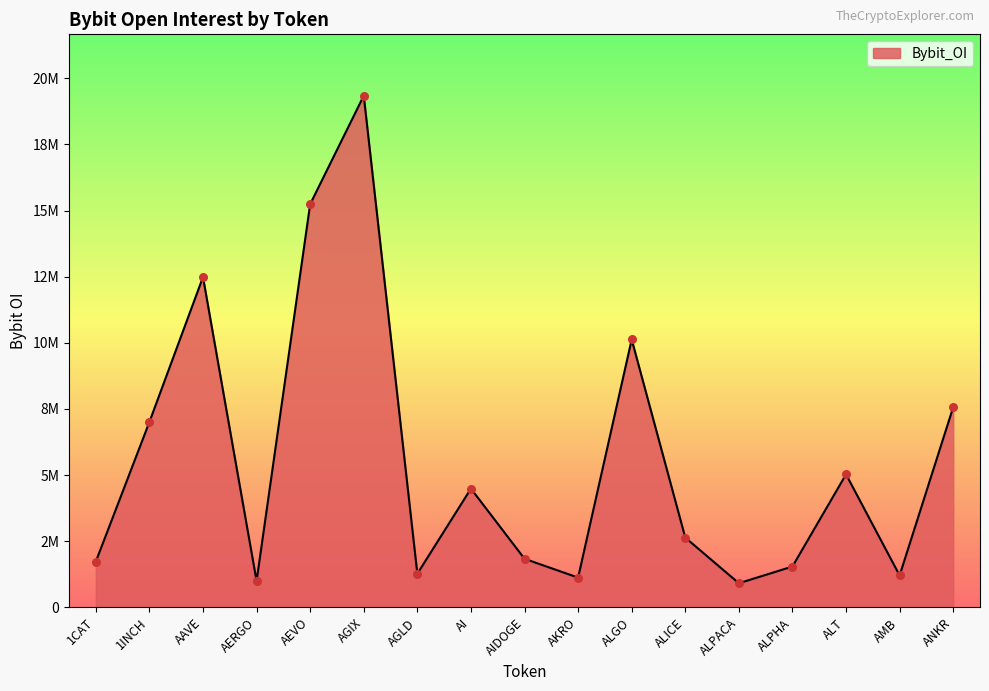

Between ALPHA and ANKR, which is larger?

ANKR